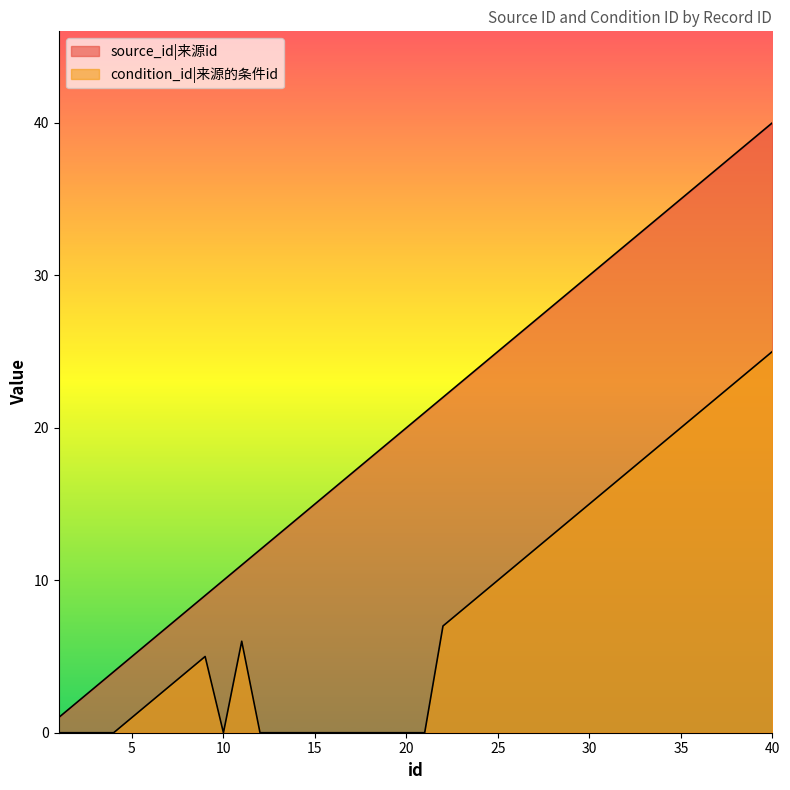

True or false: source_id and condition_id intersect in this chart.

False